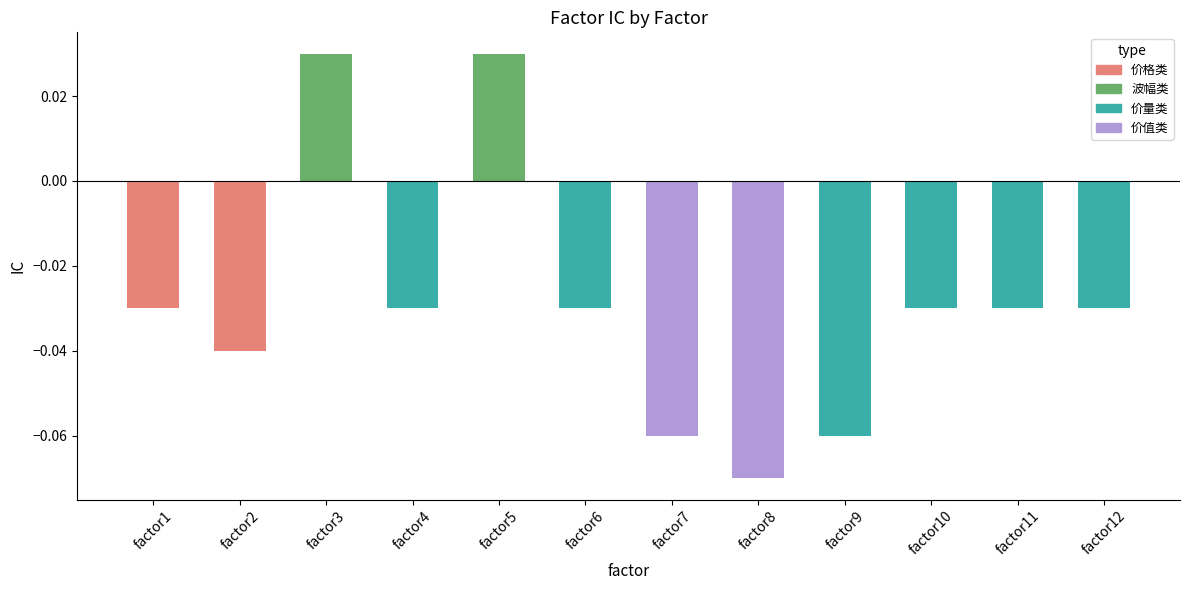

How many values are above zero?

2